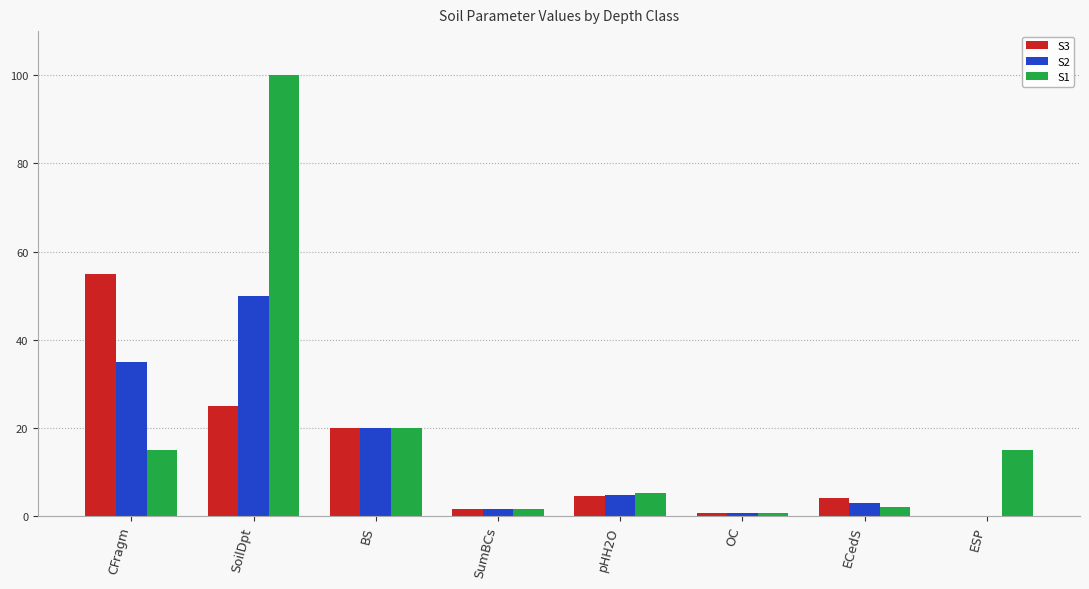

At which category is the sum across all series the highest?

SoilDpt